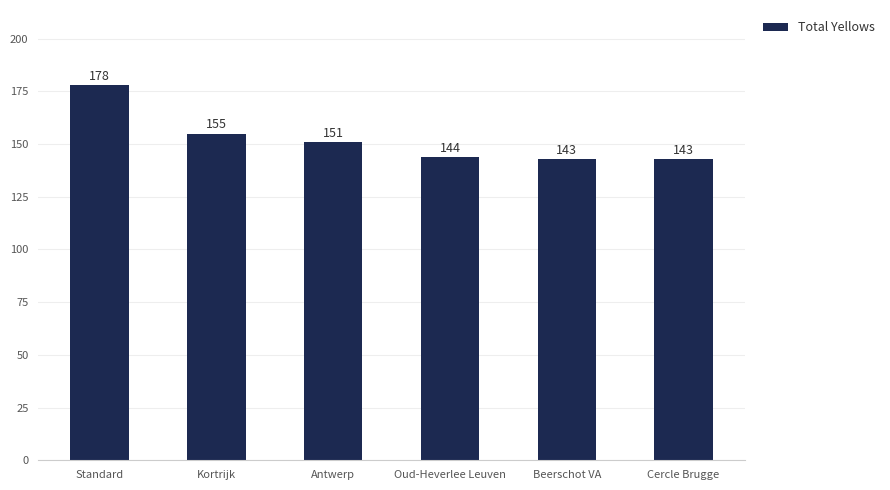

Where does the data first go above 151?

Standard